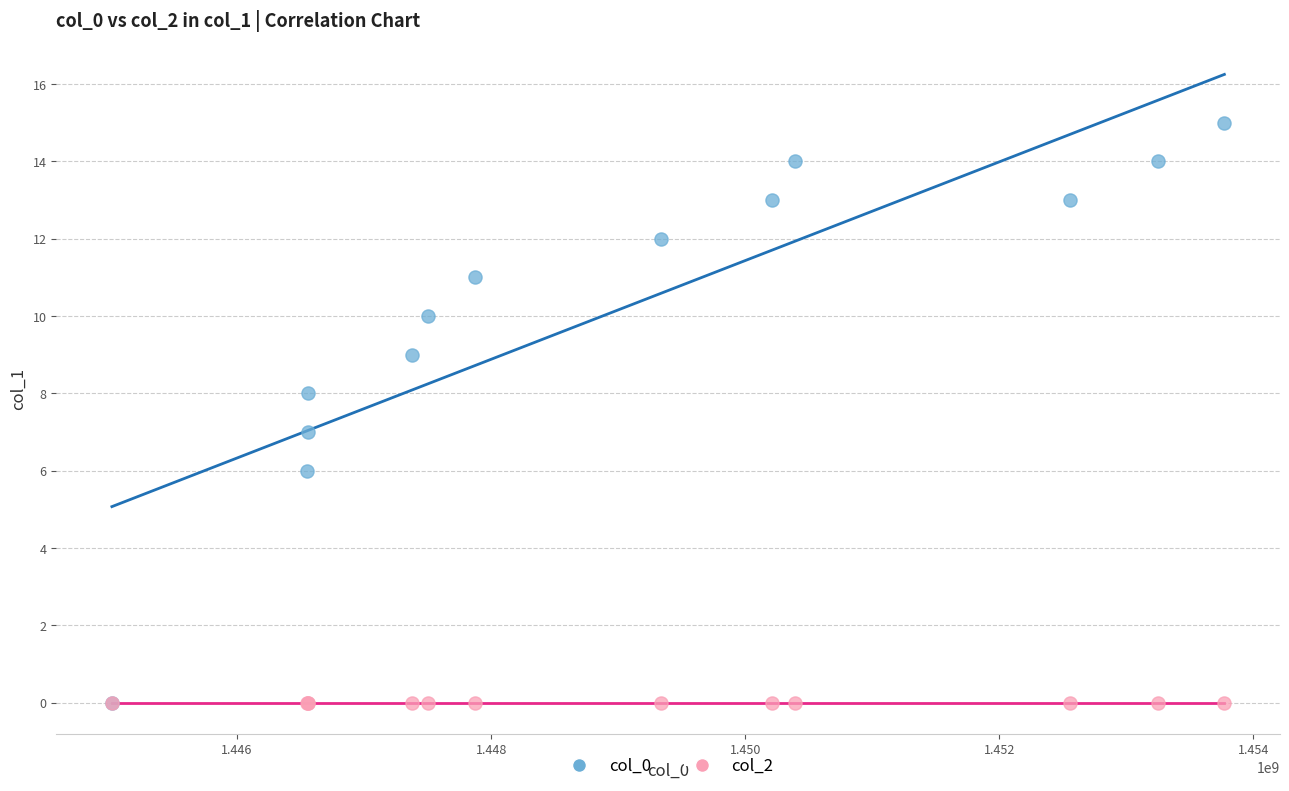

What are all the series names shown in the legend?

col_0, col_2